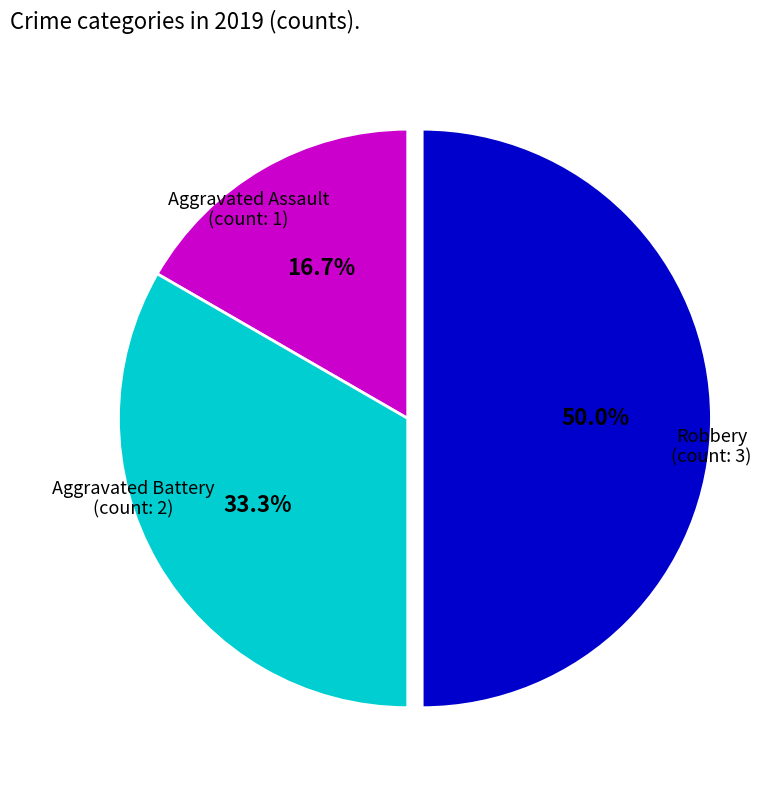

Which slice is the largest?

Robbery